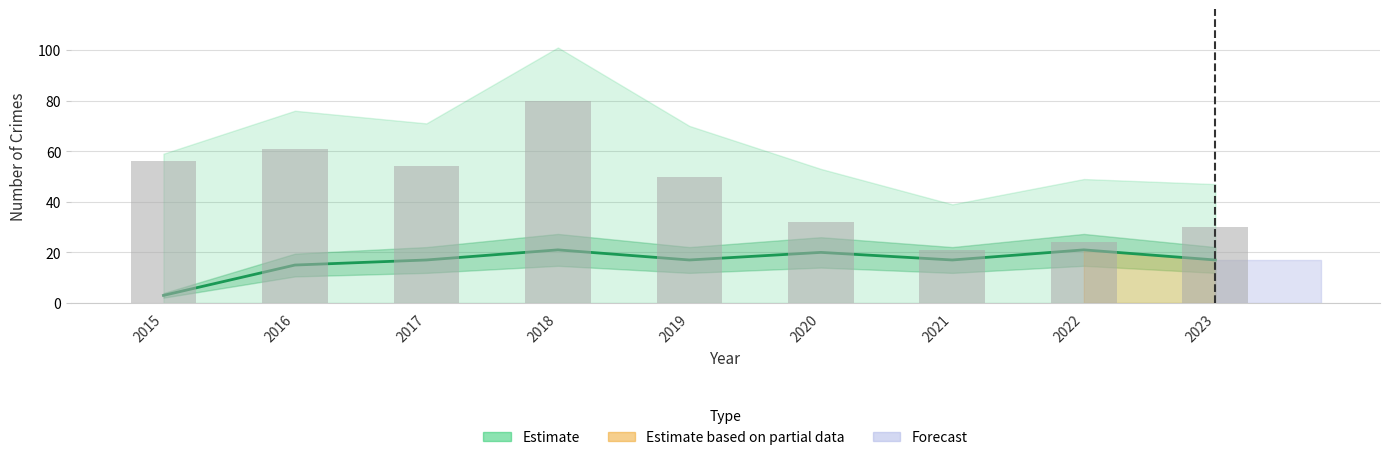

Which has a higher value, 2016 or 2022?

2016